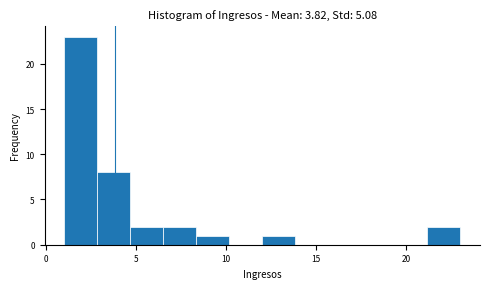

Around what value on the x-axis is the tallest bar? Give the approximate position of its centre, as read against the axis.

2.0